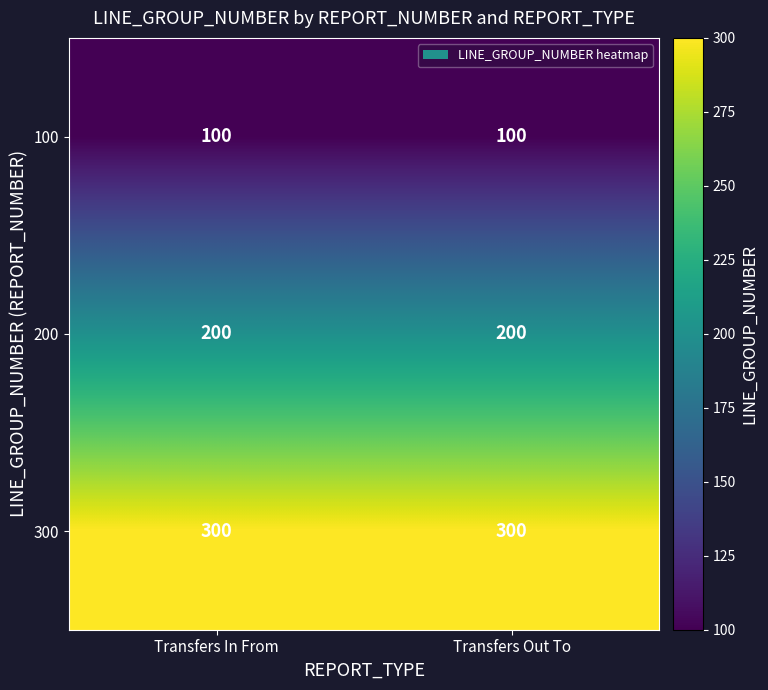

How many data points does each series have?

2